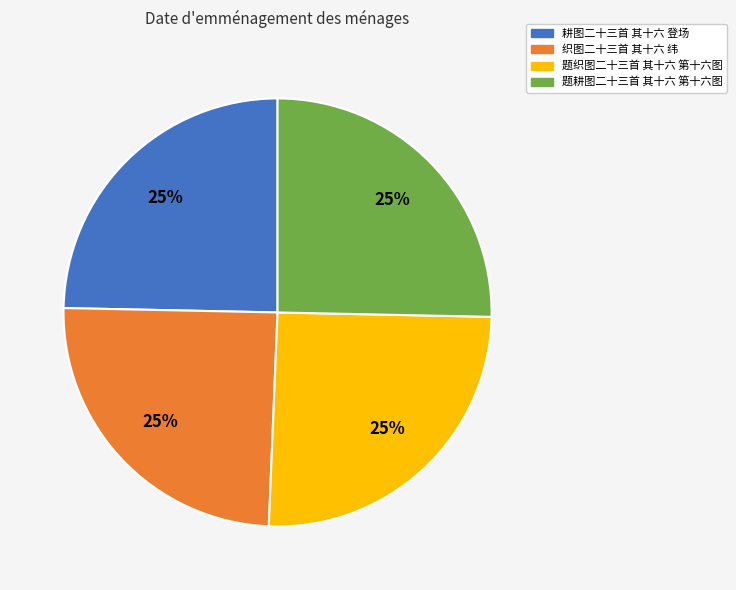

Is 耕图二十三首 其十六 登场 the majority of the pie?

No